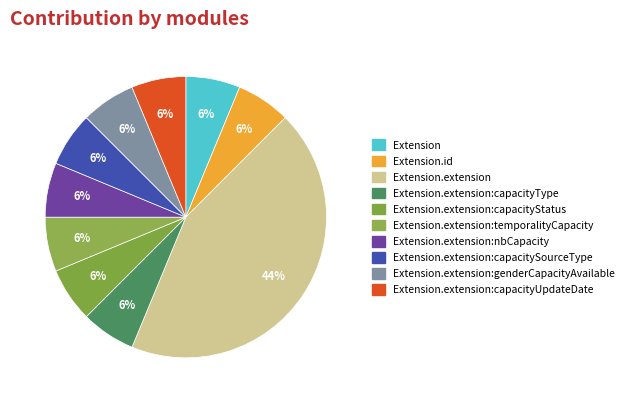

How many slices are in this pie chart?

10